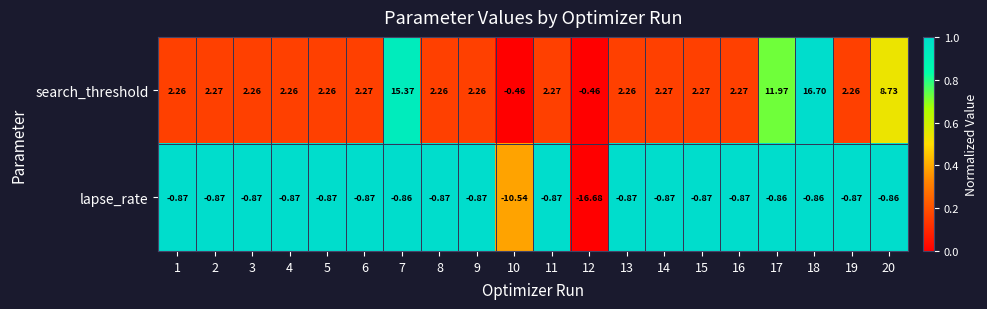

Which series has the largest total across all categories?

search_threshold